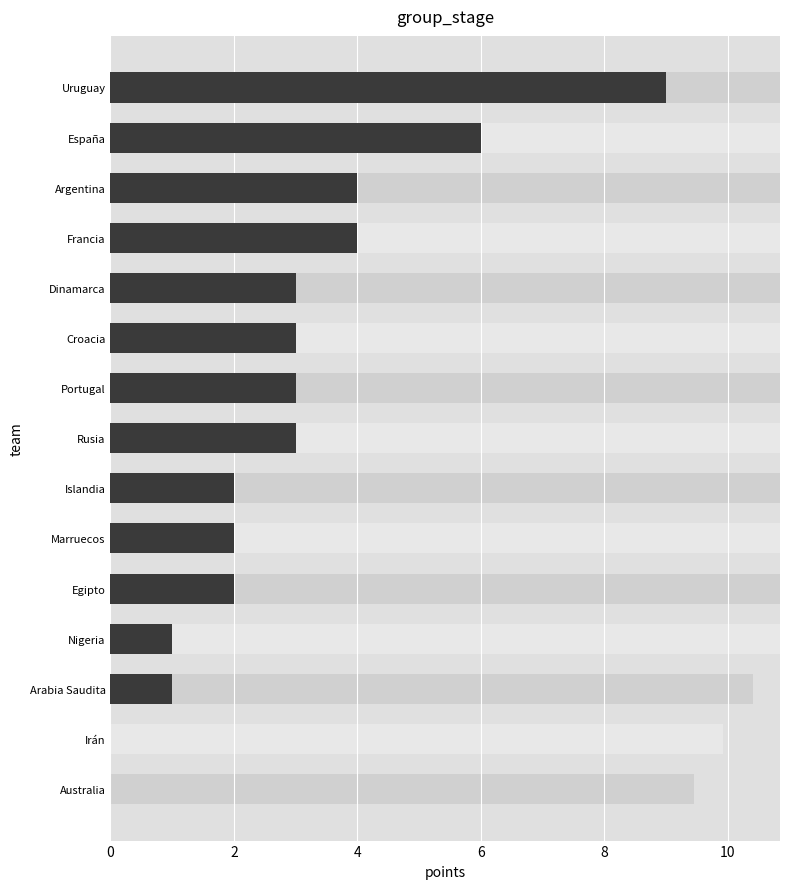

What is the sum of all values?

43